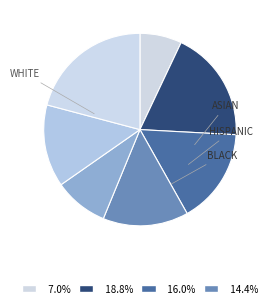

Count the number of slices in the pie.

7